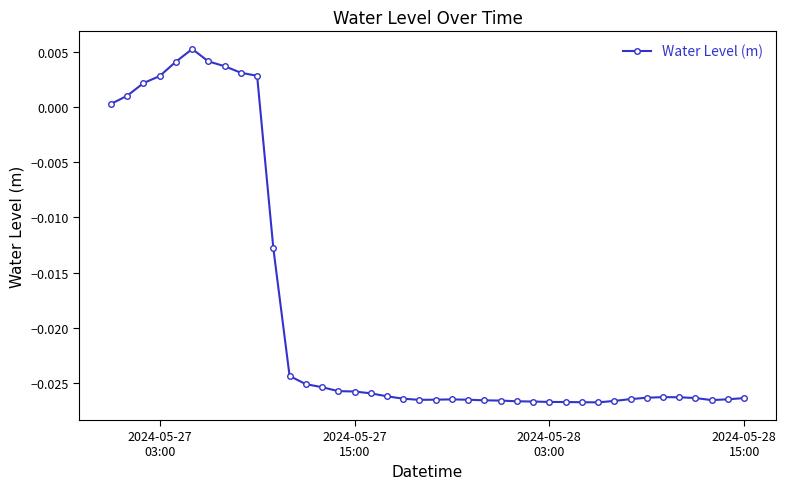

What is the sum of all values?

-0.7